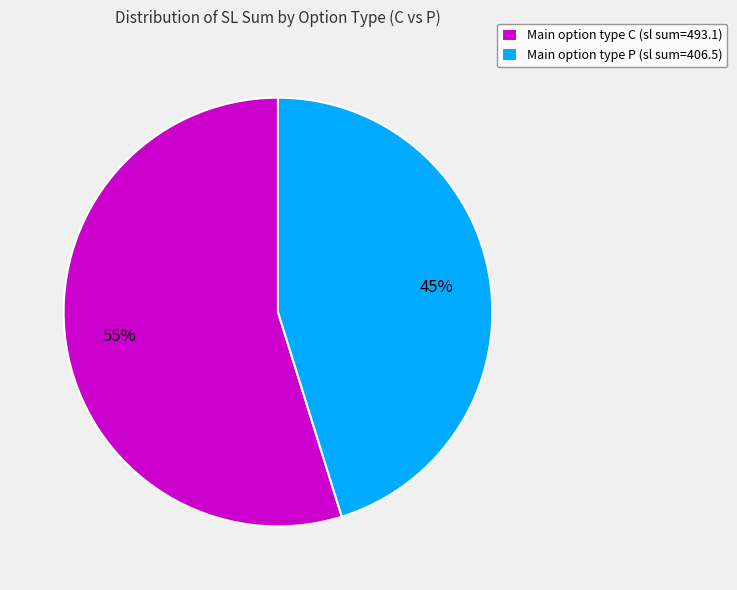

Which slice is the largest?

Main option type C (sl sum=493.1)